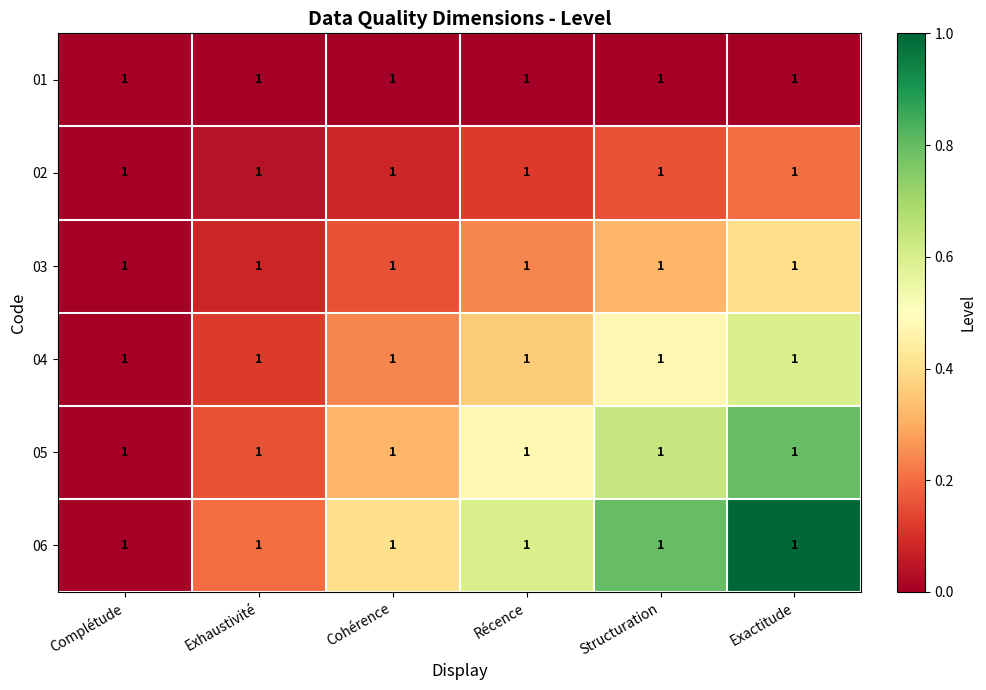

How many distinct data groups are displayed?

6